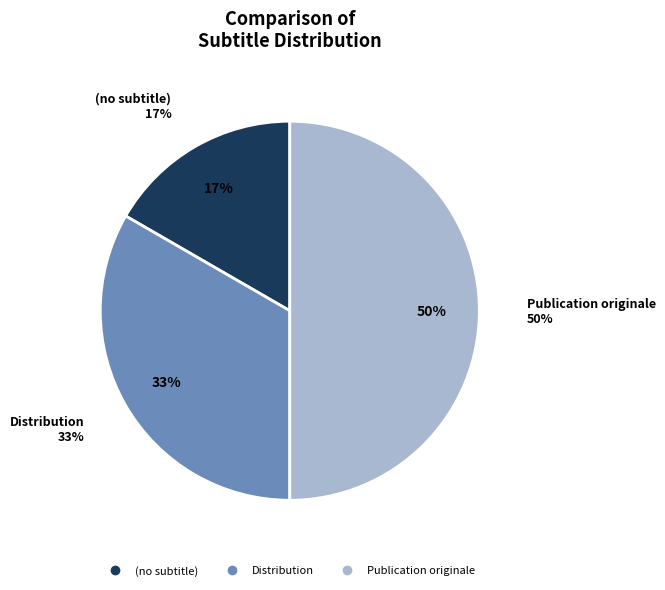

Which has a higher value, Publication originale or Distribution?

Publication originale